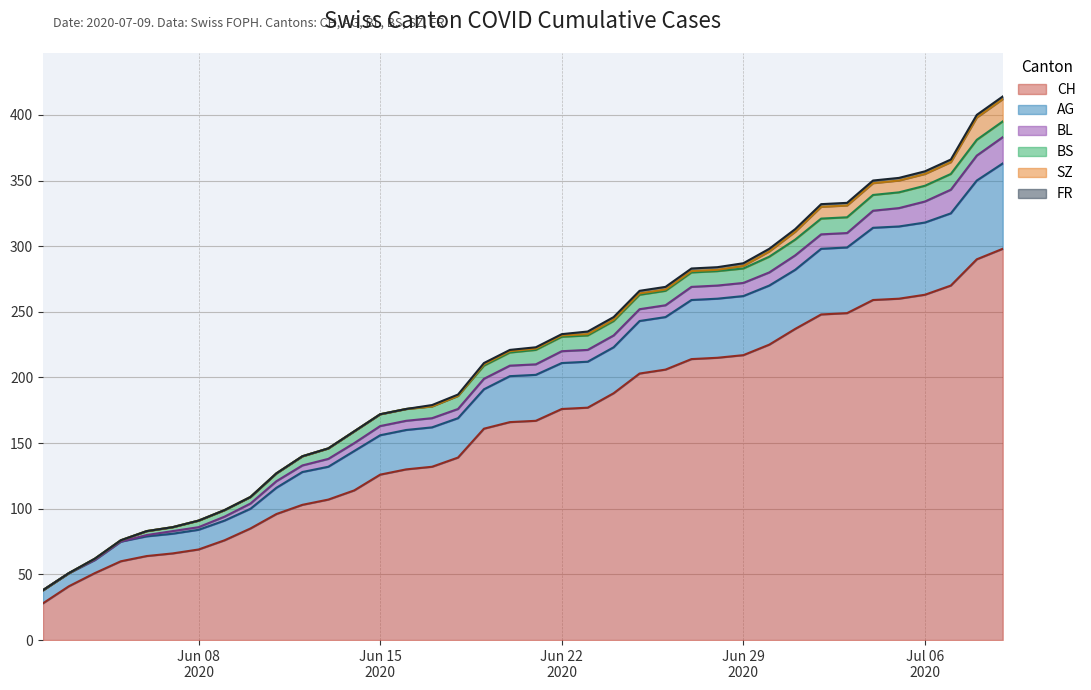

Which has a higher value, 2020-06-07 or 2020-06-23?

2020-06-23